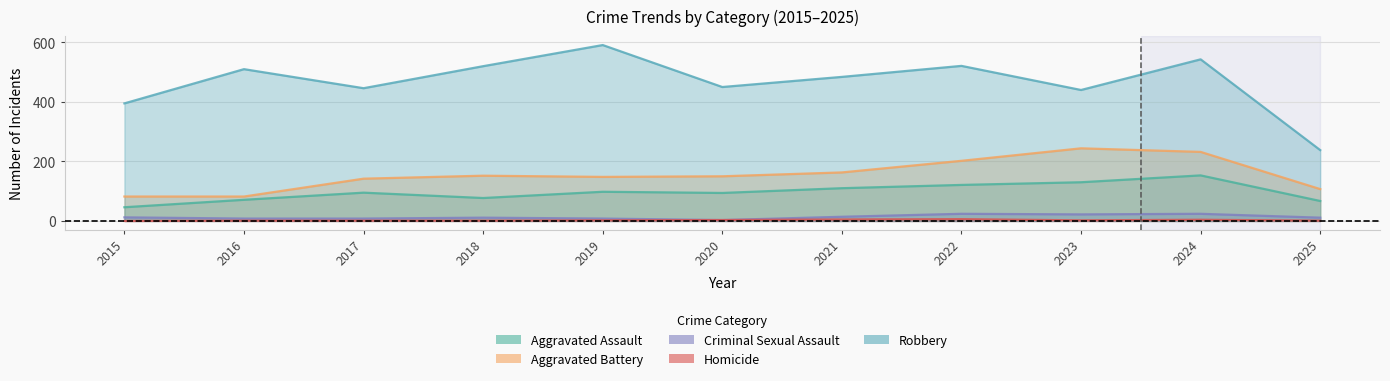

Where does the Robbery series first go above 484?

2016